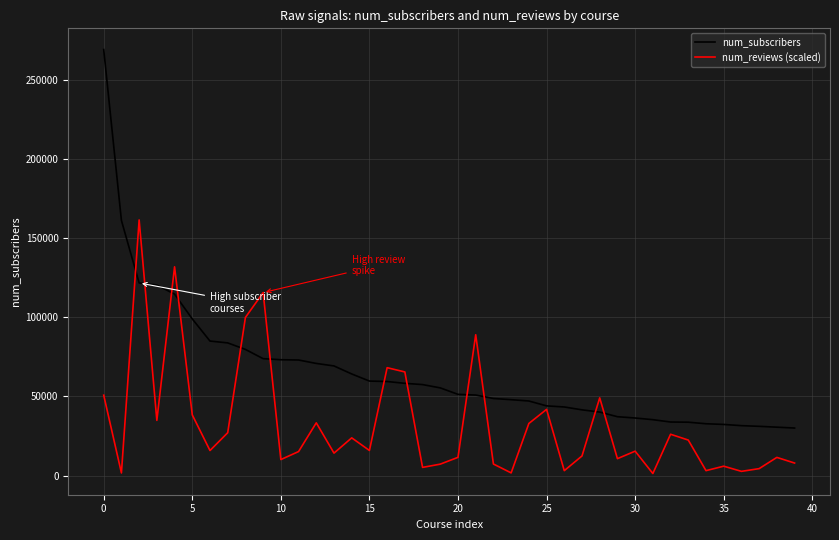

Which series has the largest total across all categories?

num_subscribers